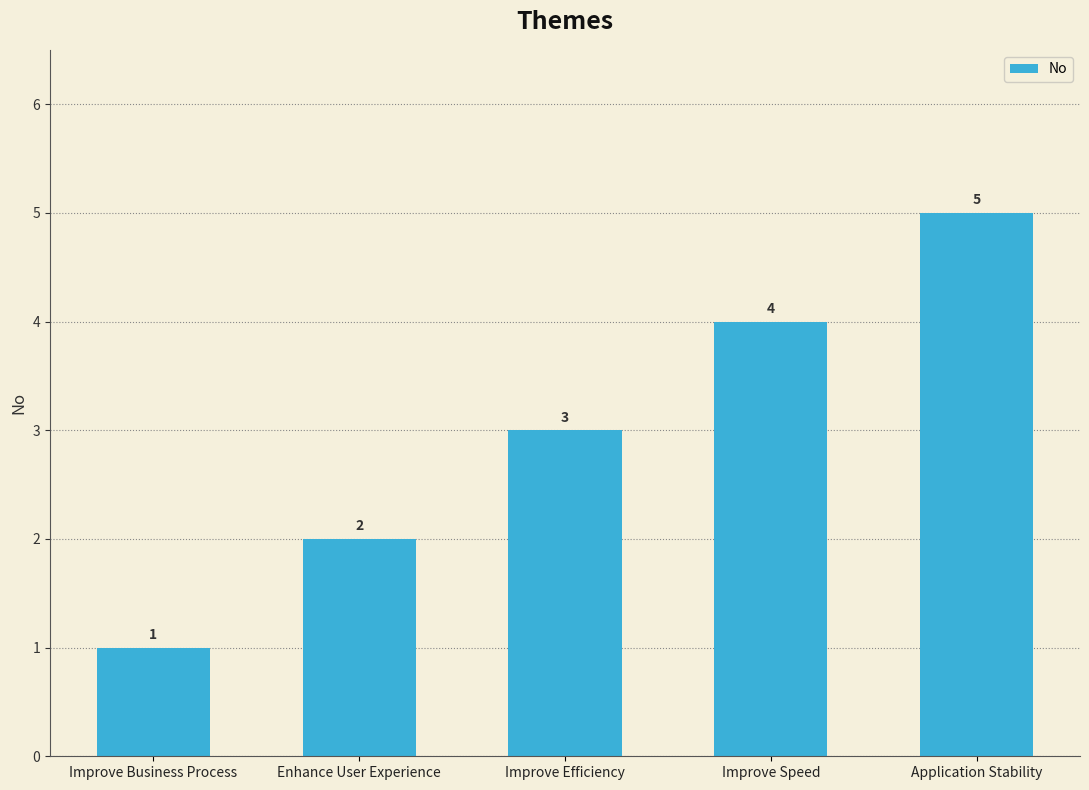

Rank the categories by value from highest to lowest.

Application Stability, Improve Speed, Improve Efficiency, Enhance User Experience, Improve Business Process